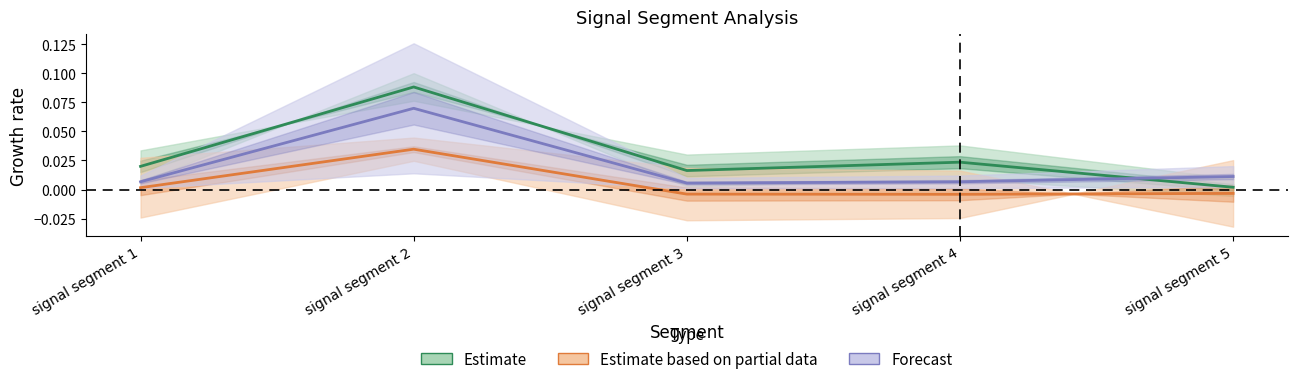

How many categories are shown in the chart?

5